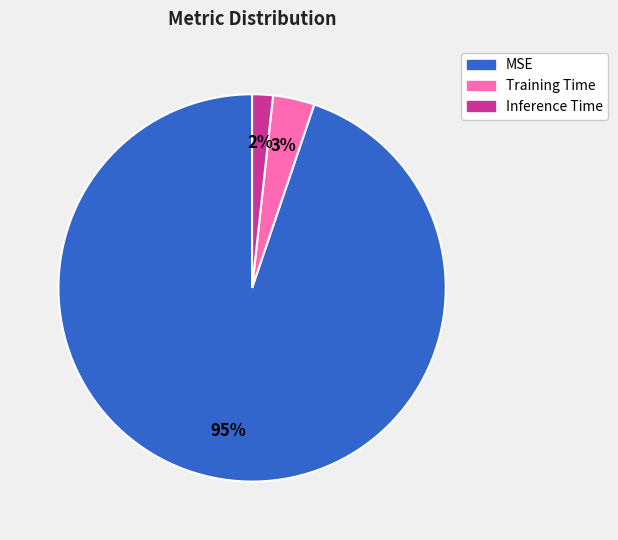

To the nearest percent, what portion does MSE represent?

95%